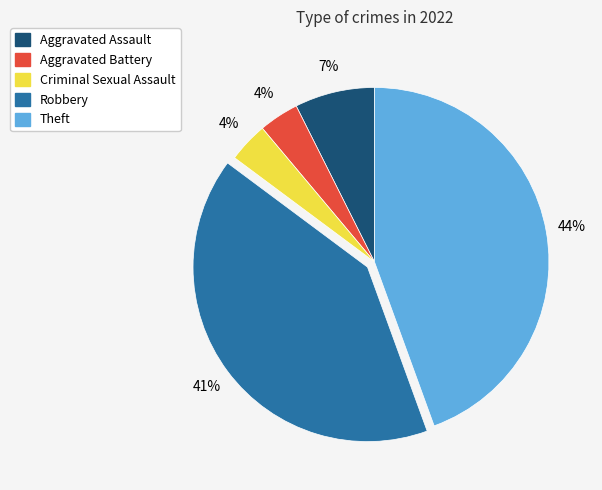

Is there a majority slice in this chart?

No